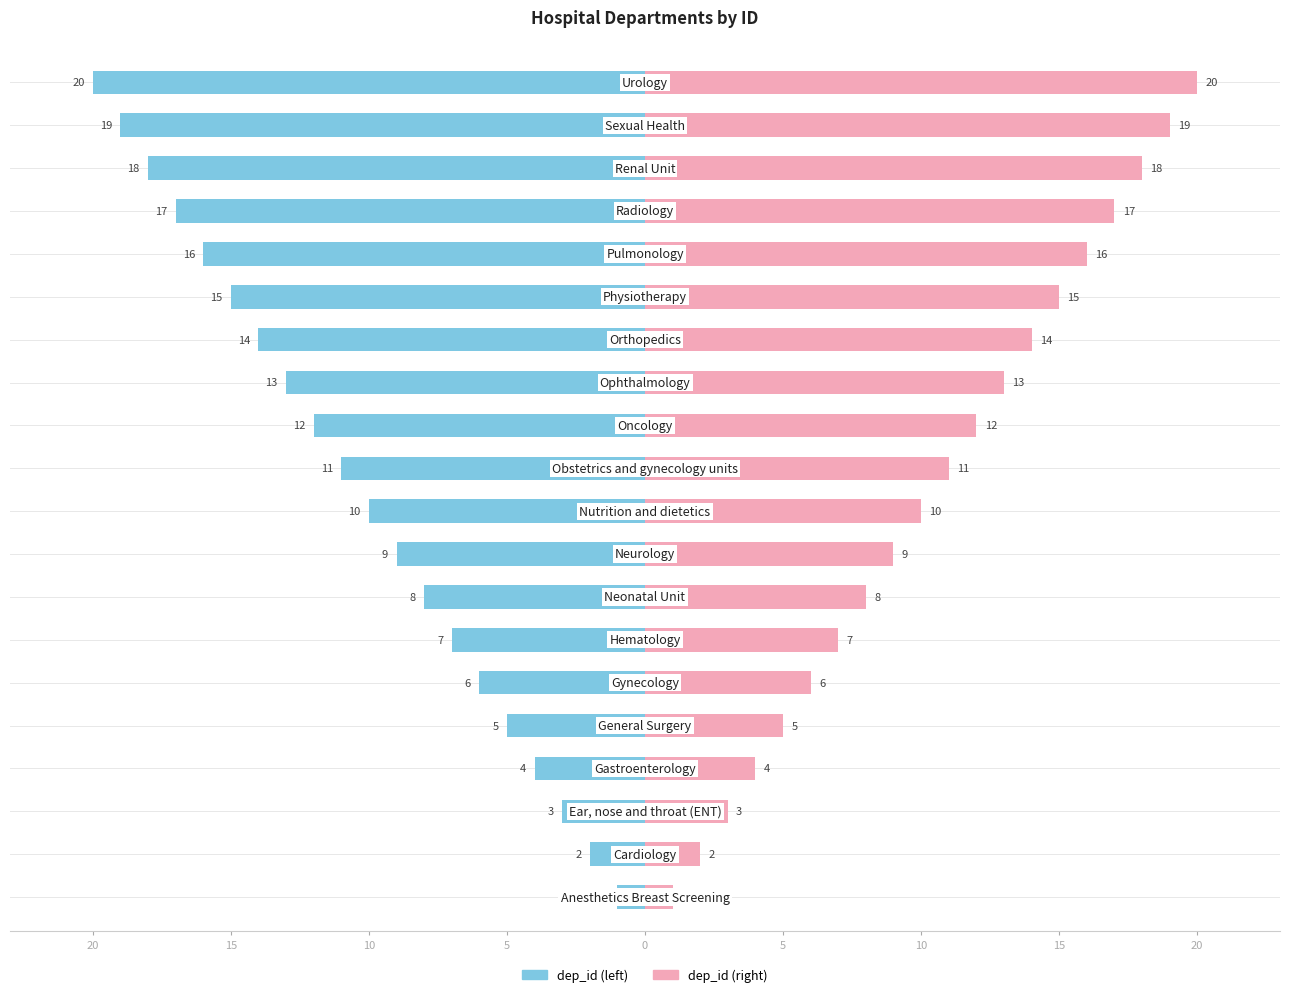

Which series has the largest total across all categories?

dep_id (right)